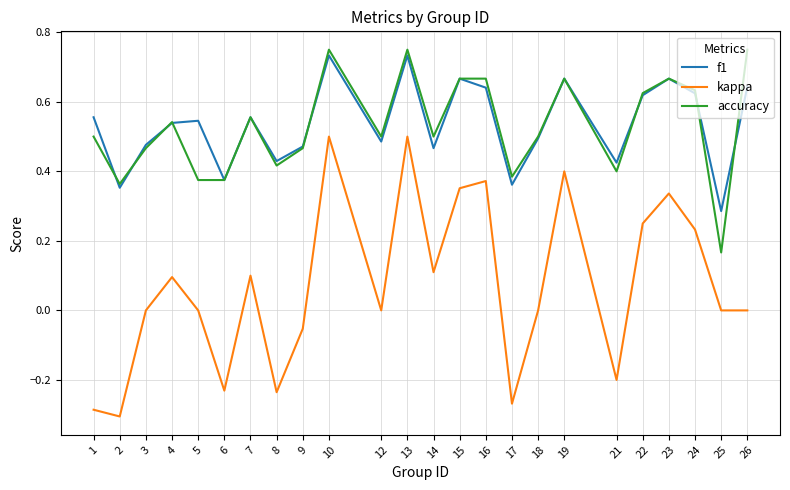

What is the total value across all series at 23?

1.7